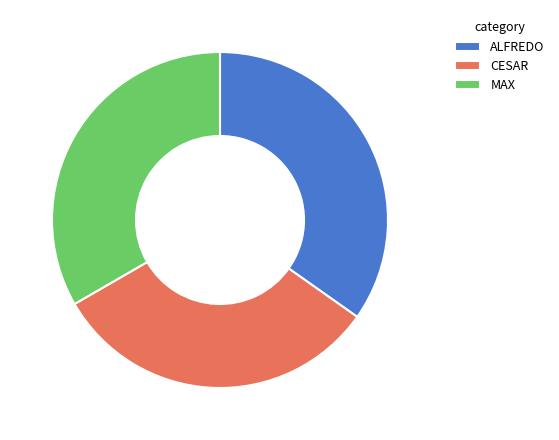

True or false: CESAR accounts for 32% of the total.

True